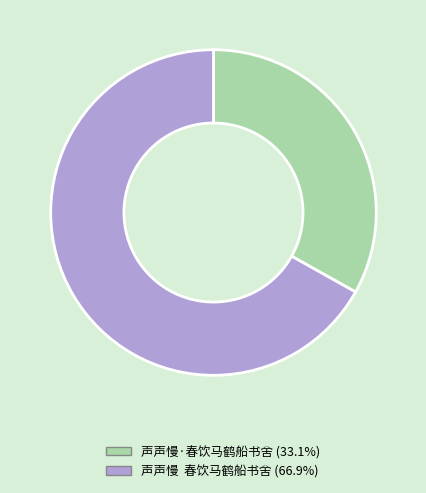

How many slices are in this pie chart?

2